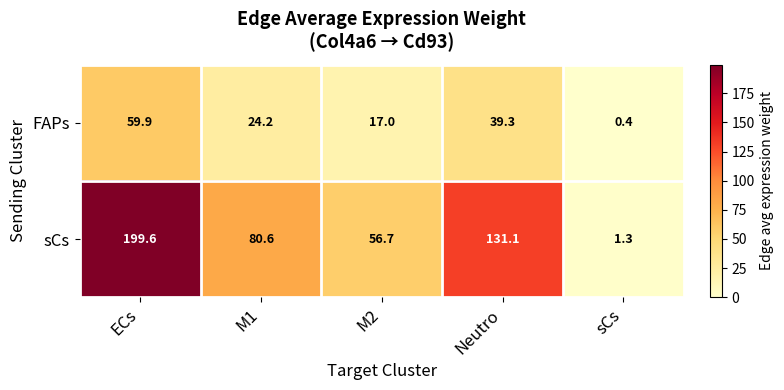

Is it true that FAPs equals 39.3 at Neutro?

True